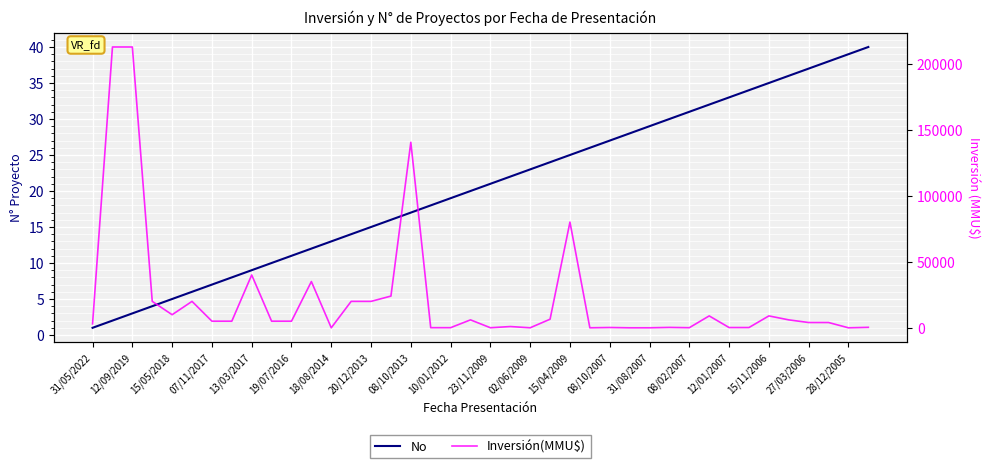

Does the chart display data point markers on the line(s)?

No